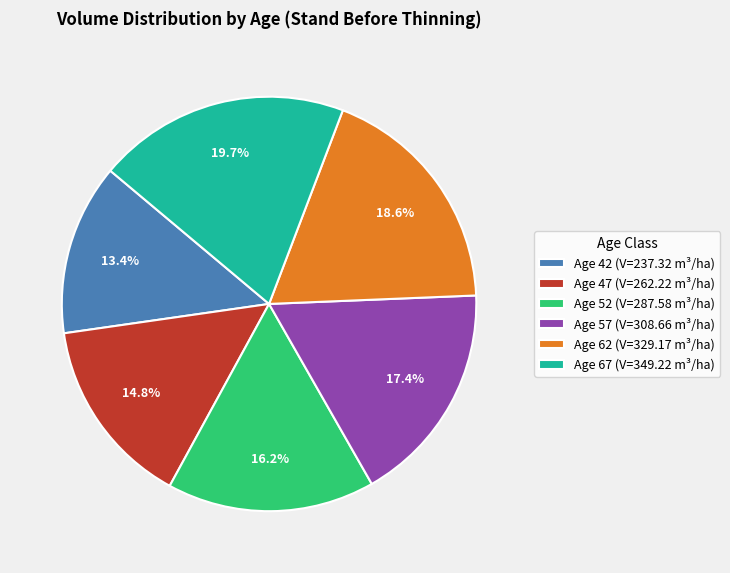

Is it true that Age 47 is 25% of the pie?

False